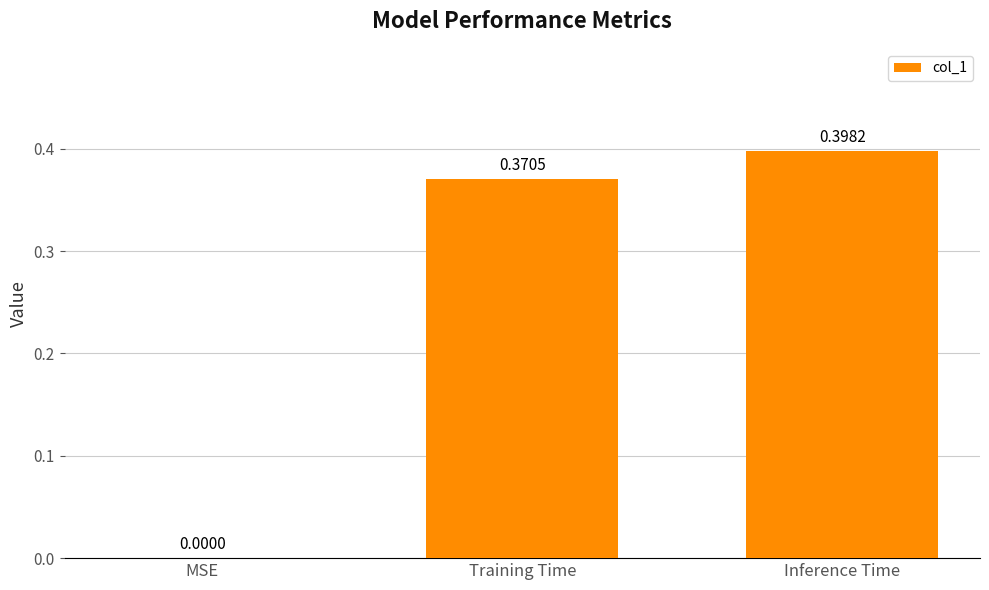

Where is the data nearest to the value 0?

MSE